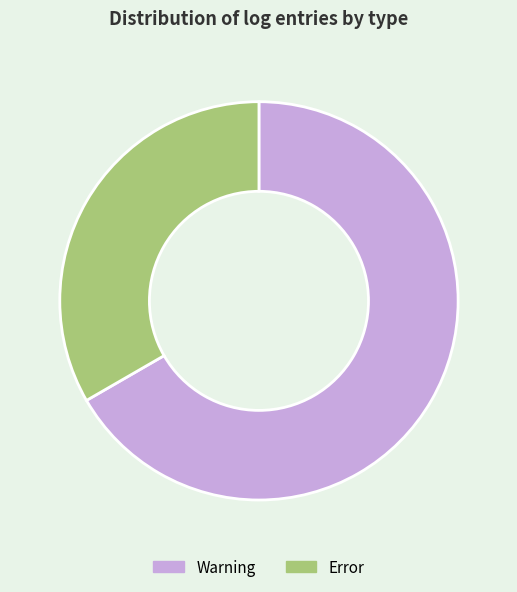

Is the sum of Error and Warning greater than half?

Yes